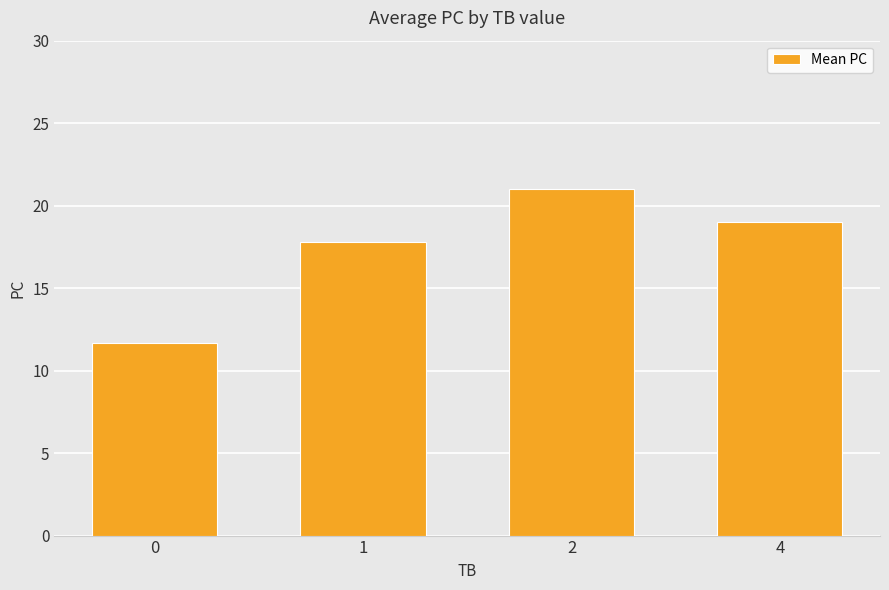

List the labels in order of value, largest first.

2, 4, 1, 0